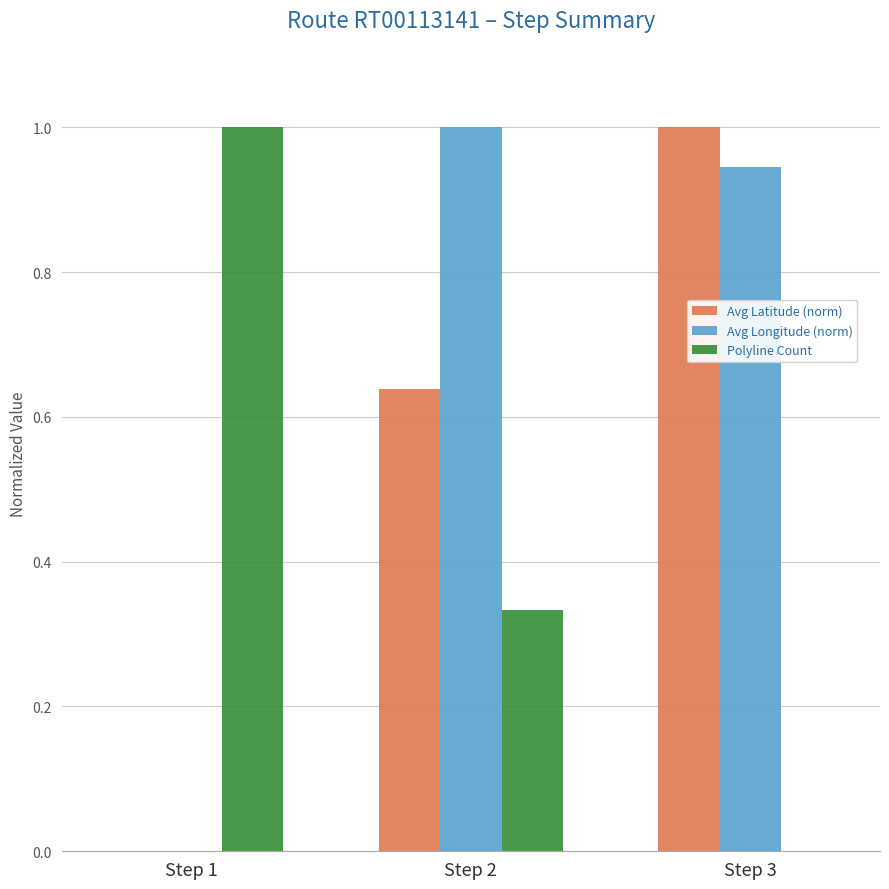

Which series has the largest total across all categories?

Avg Longitude (norm)